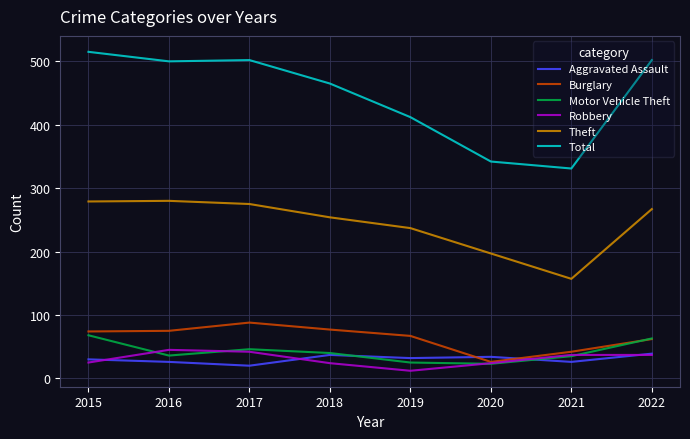

Between 2019 and 2022, which series saw the biggest shift?

Total